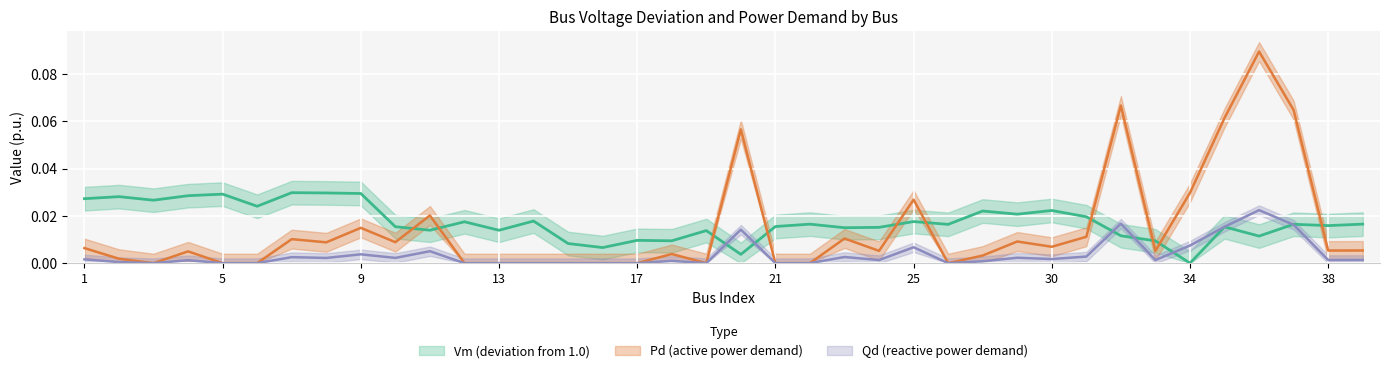

Is the value of Vm at 30 greater than the value of Pd at 34?

No